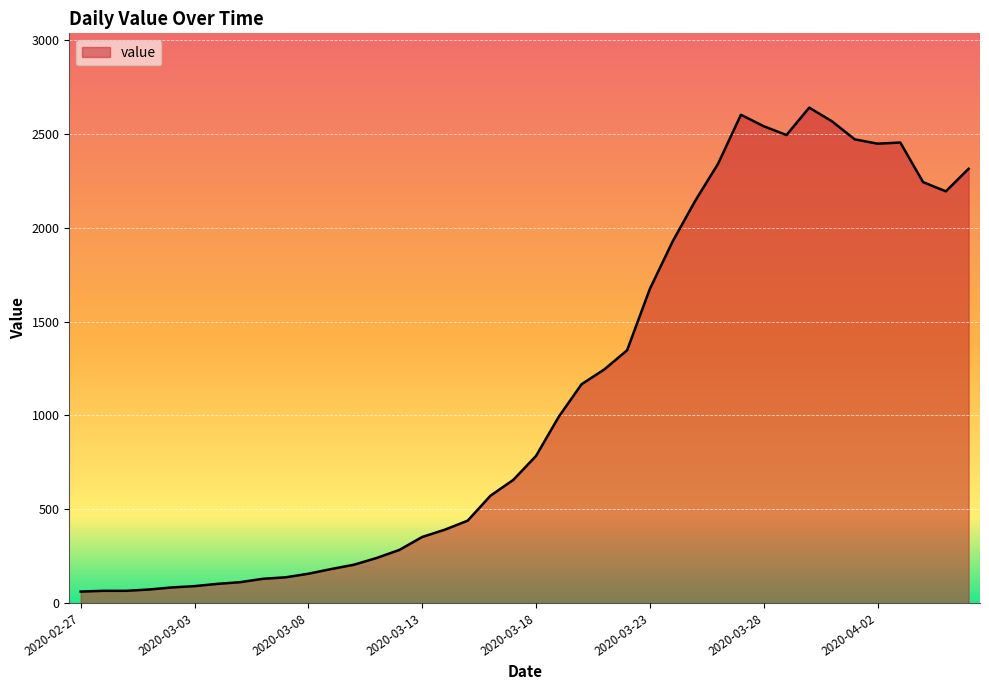

What is the smallest value displayed?

61